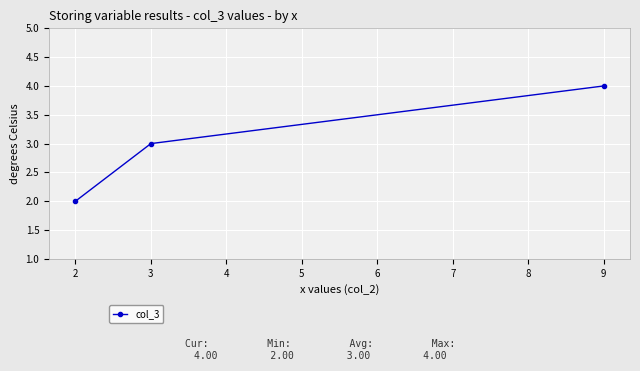

What is the value of the 2nd point from the left?

3